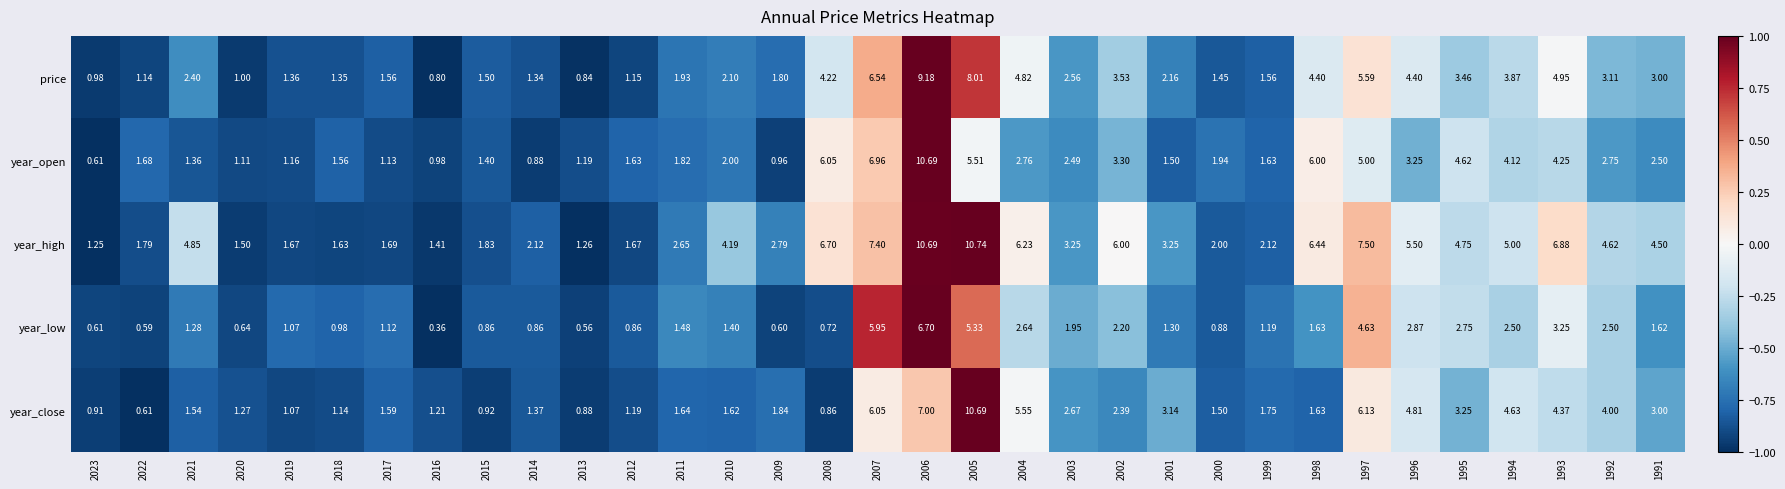

Which series changed the most between 2002 and 1995?

year_open